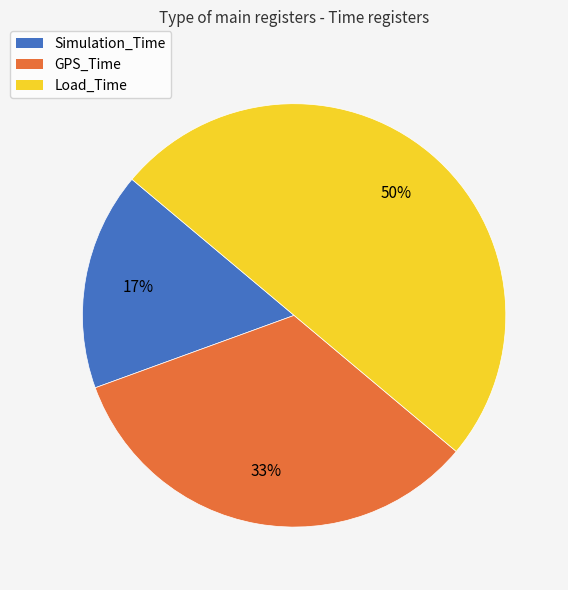

True or false: GPS_Time accounts for 33% of the total.

True